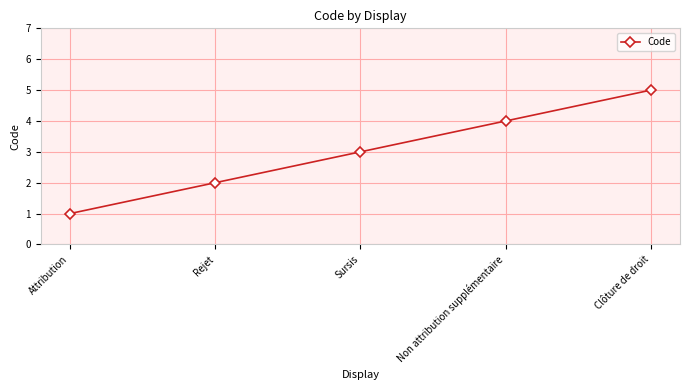

What is the label of the 3rd point from the left?

Sursis